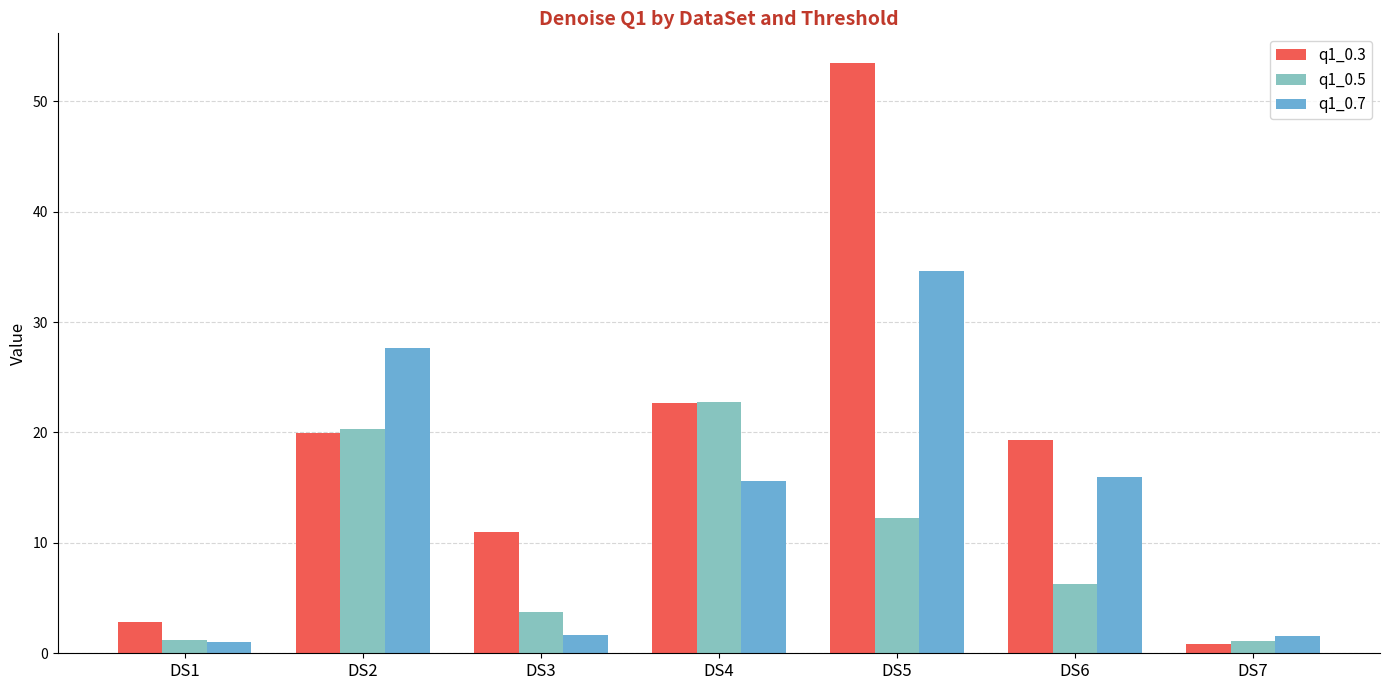

Which series has the widest spread of values?

q1_0.3